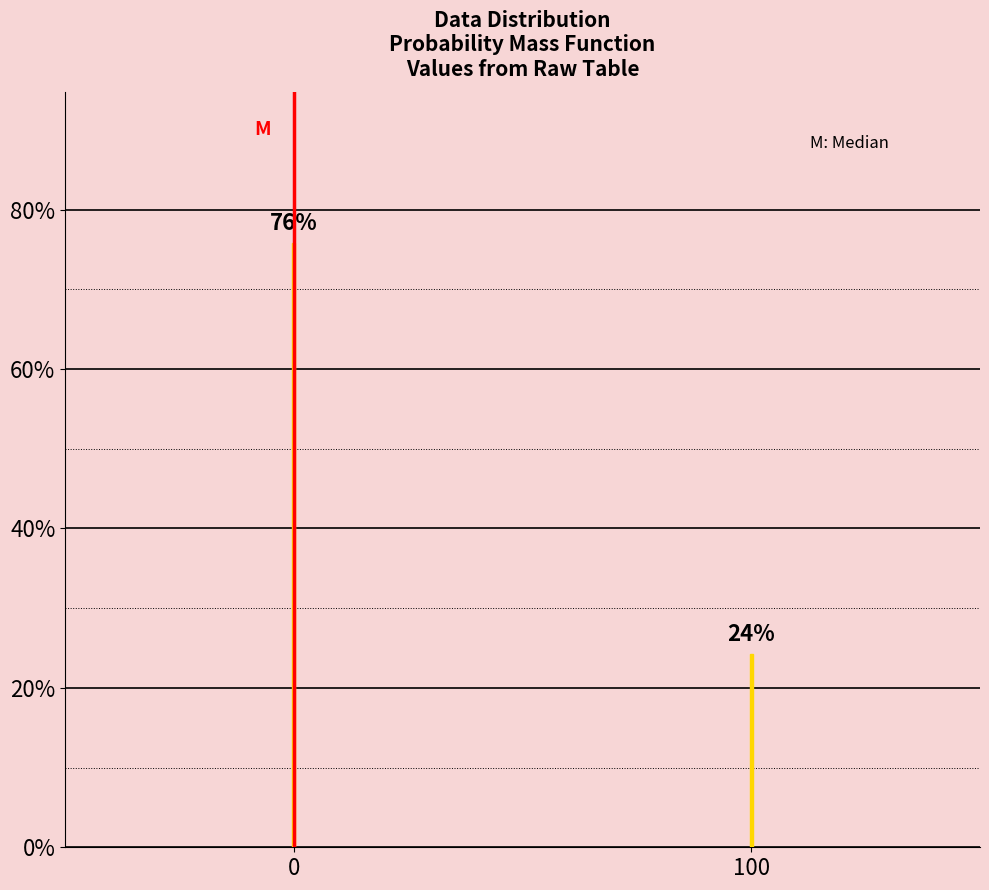

Rank the categories by value from highest to lowest.

0, 100